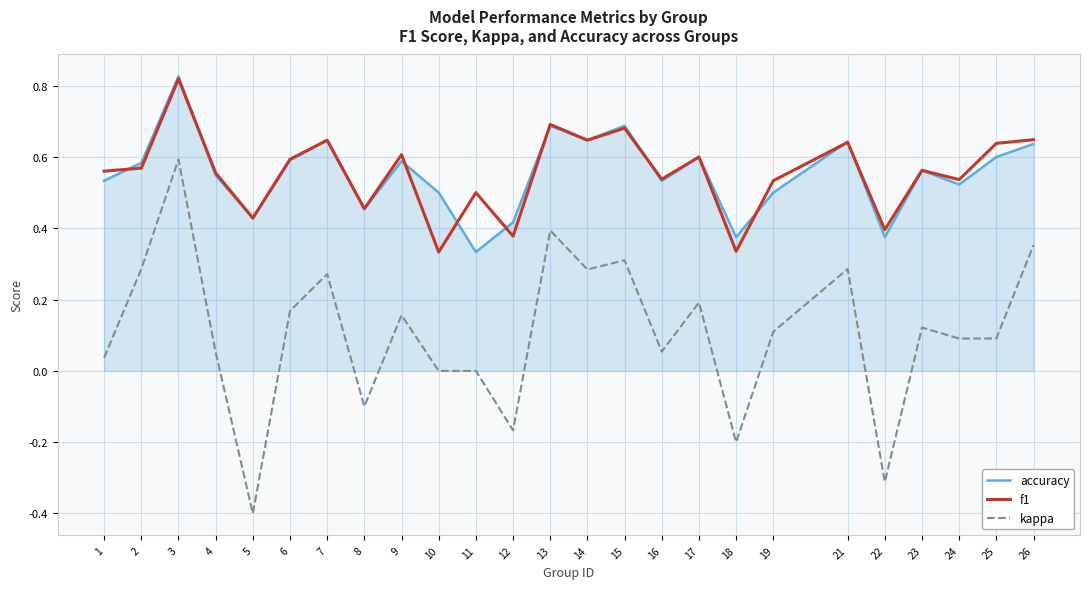

Does the chart display data point markers on the line(s)?

No